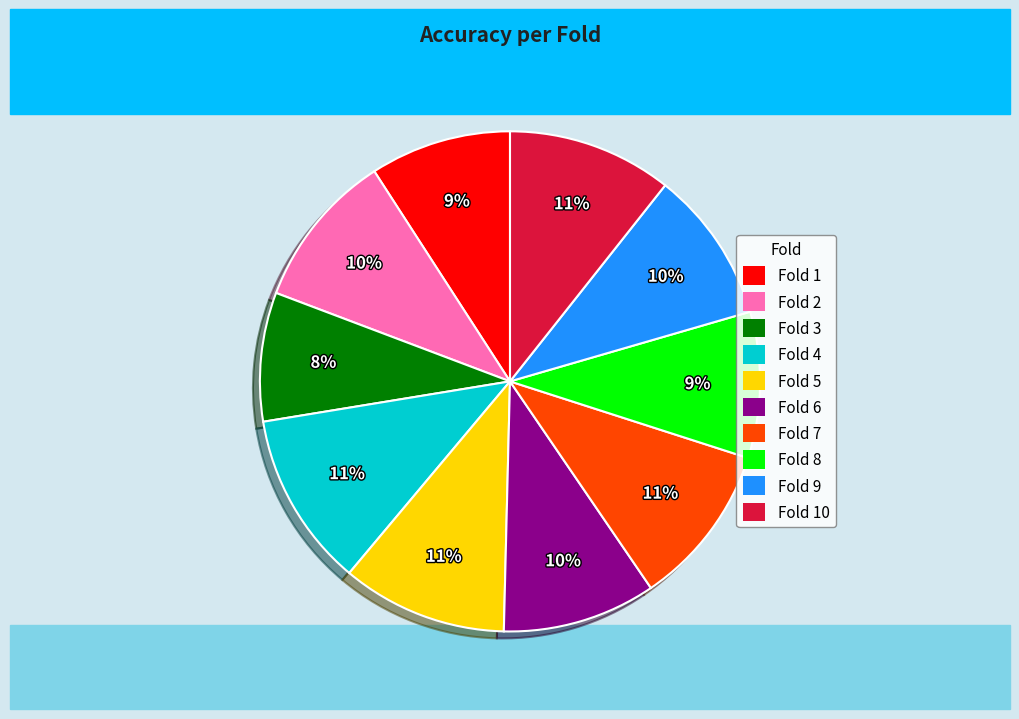

How many slices are in this pie chart?

10